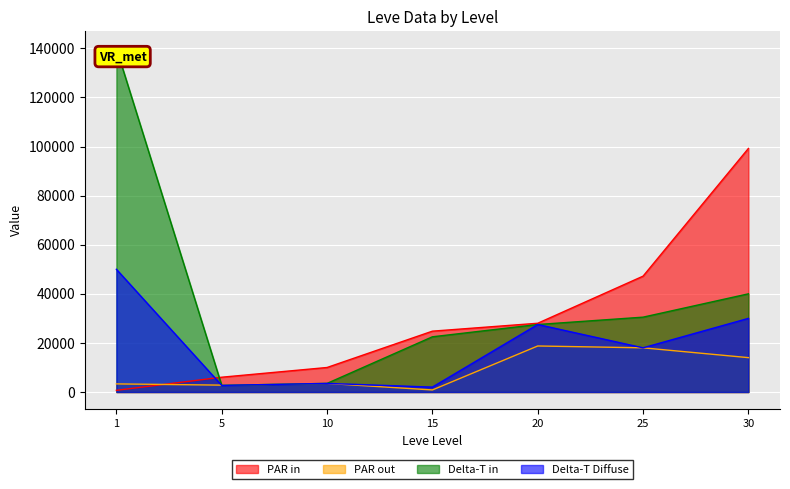

Is it true that PAR out equals 841 at 15?

True